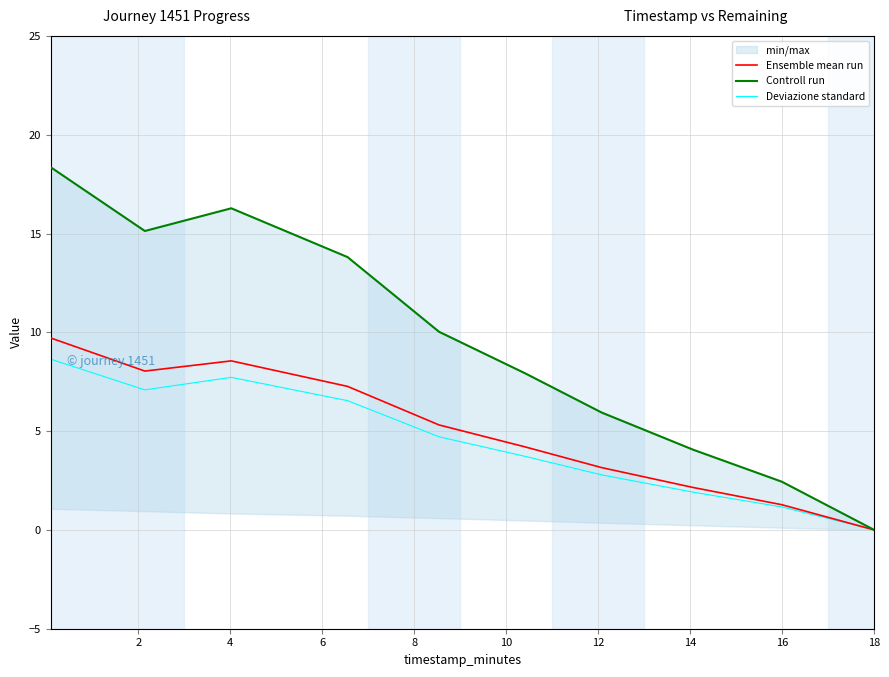

True or false: Ensemble mean run has more than 1 interior local peaks.

False